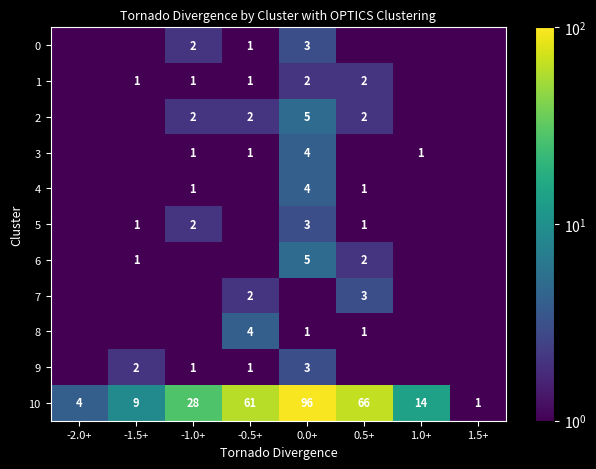

Is it true that 2 equals 2.0 at -1.0+?

True